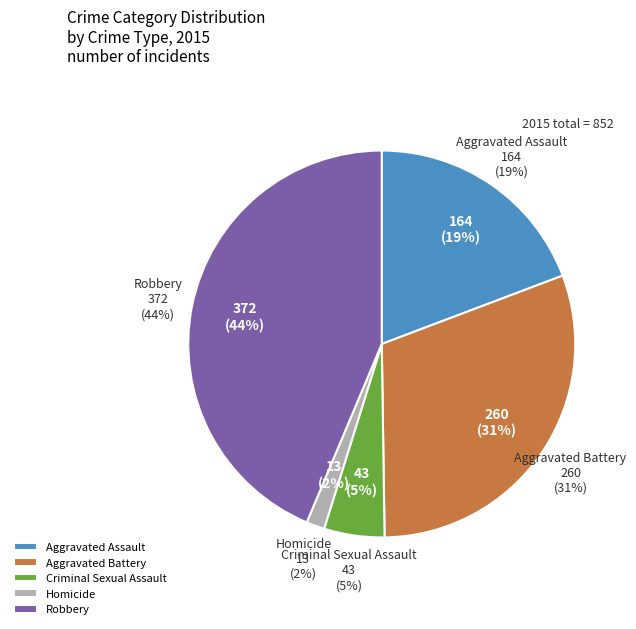

To the nearest percent, what percentage of the pie is Robbery?

44%